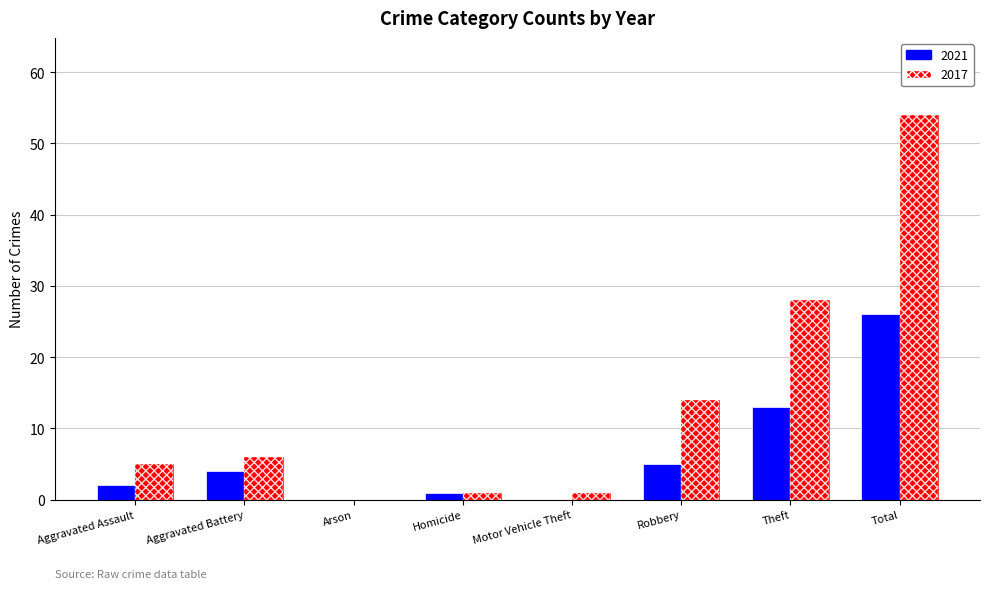

What are all the series names shown in the legend?

2021, 2017